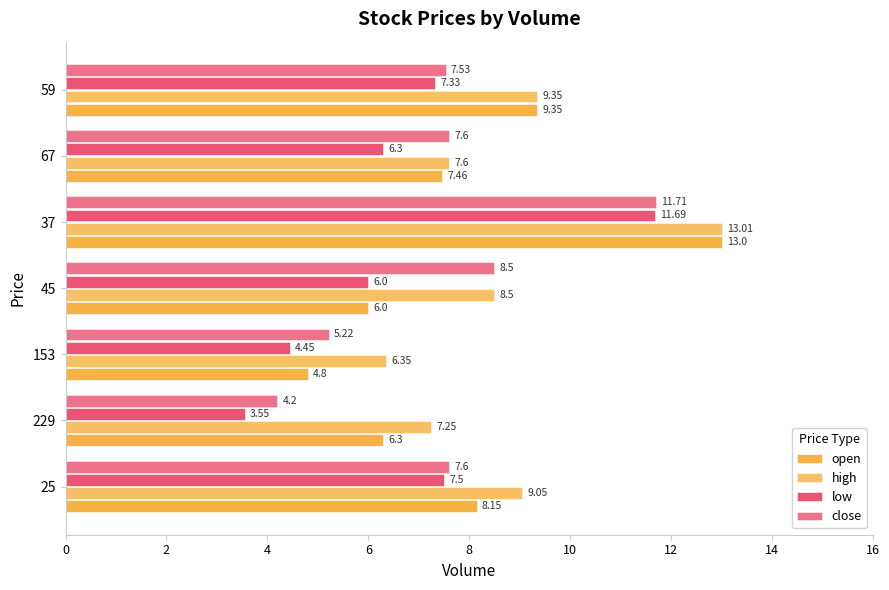

Rank the series by their average value, from lowest to highest.

low, close, open, high